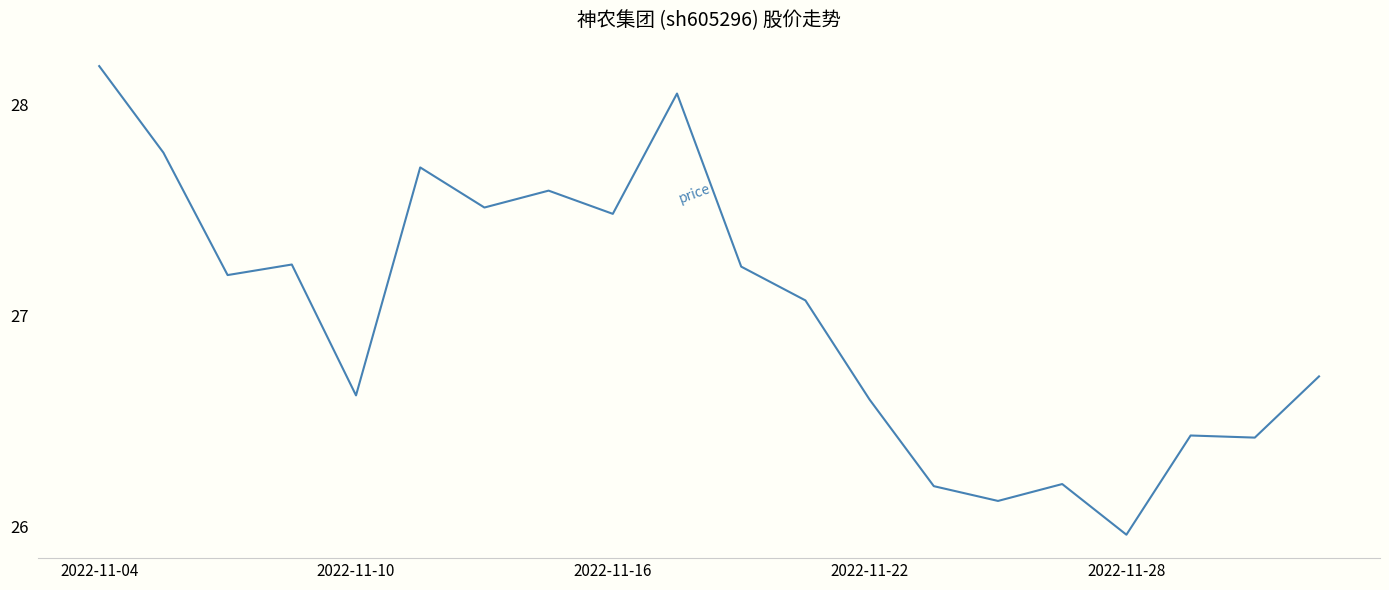

Is this an area chart (filled region under the line)?

No